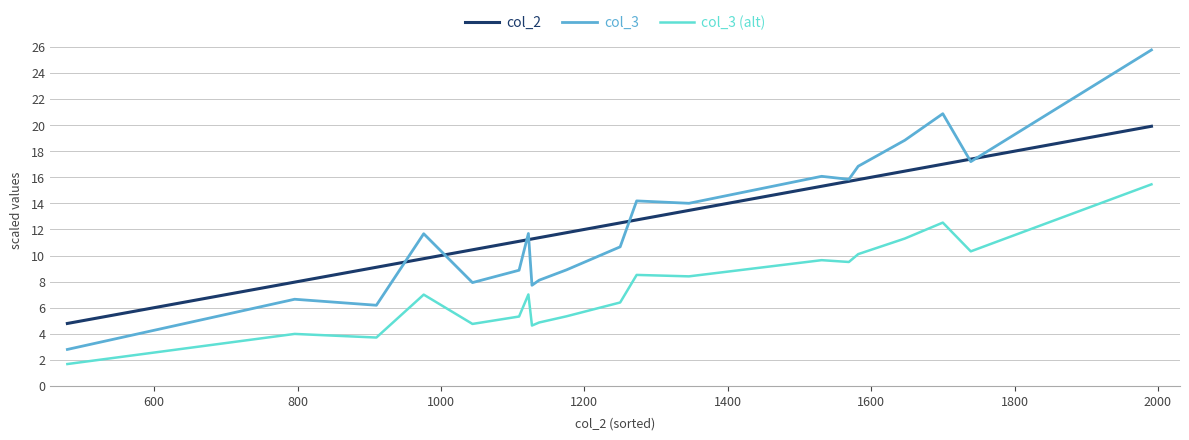

List the series in order of their peak value, lowest first.

col_3 (alt), col_2, col_3